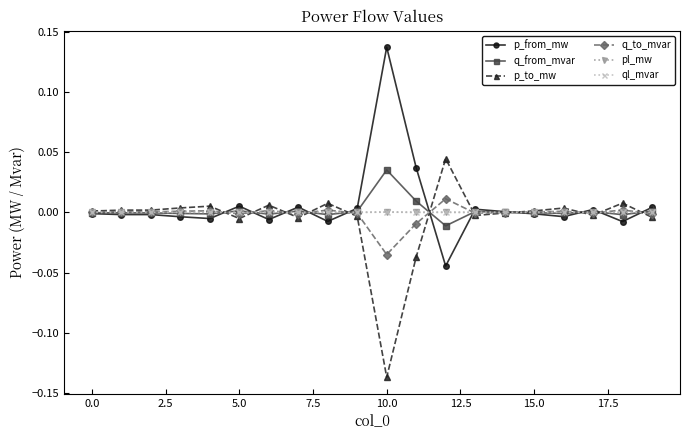

True or false: p_to_mw has more than 1 interior local peaks.

True